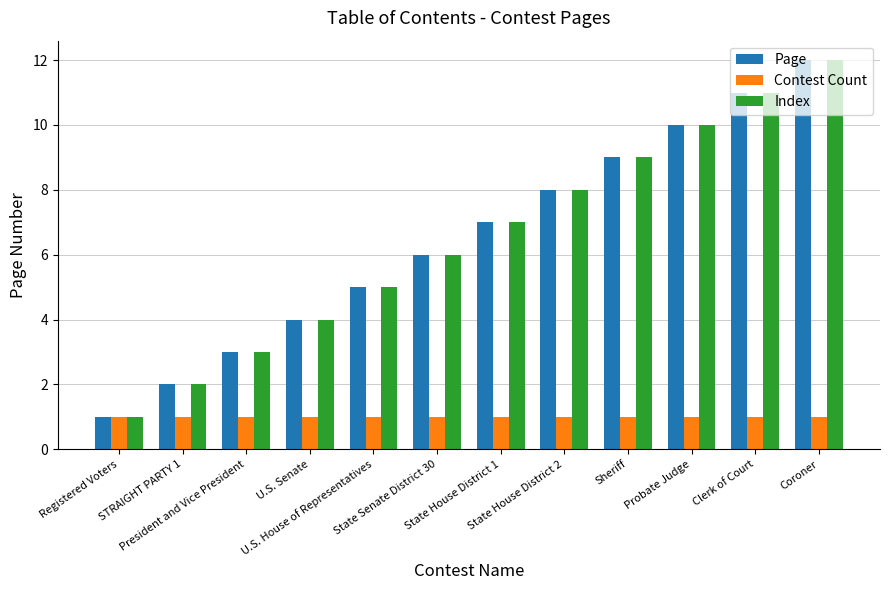

Is the value of Index at Sheriff greater than the value of Contest Count at Clerk of Court?

Yes